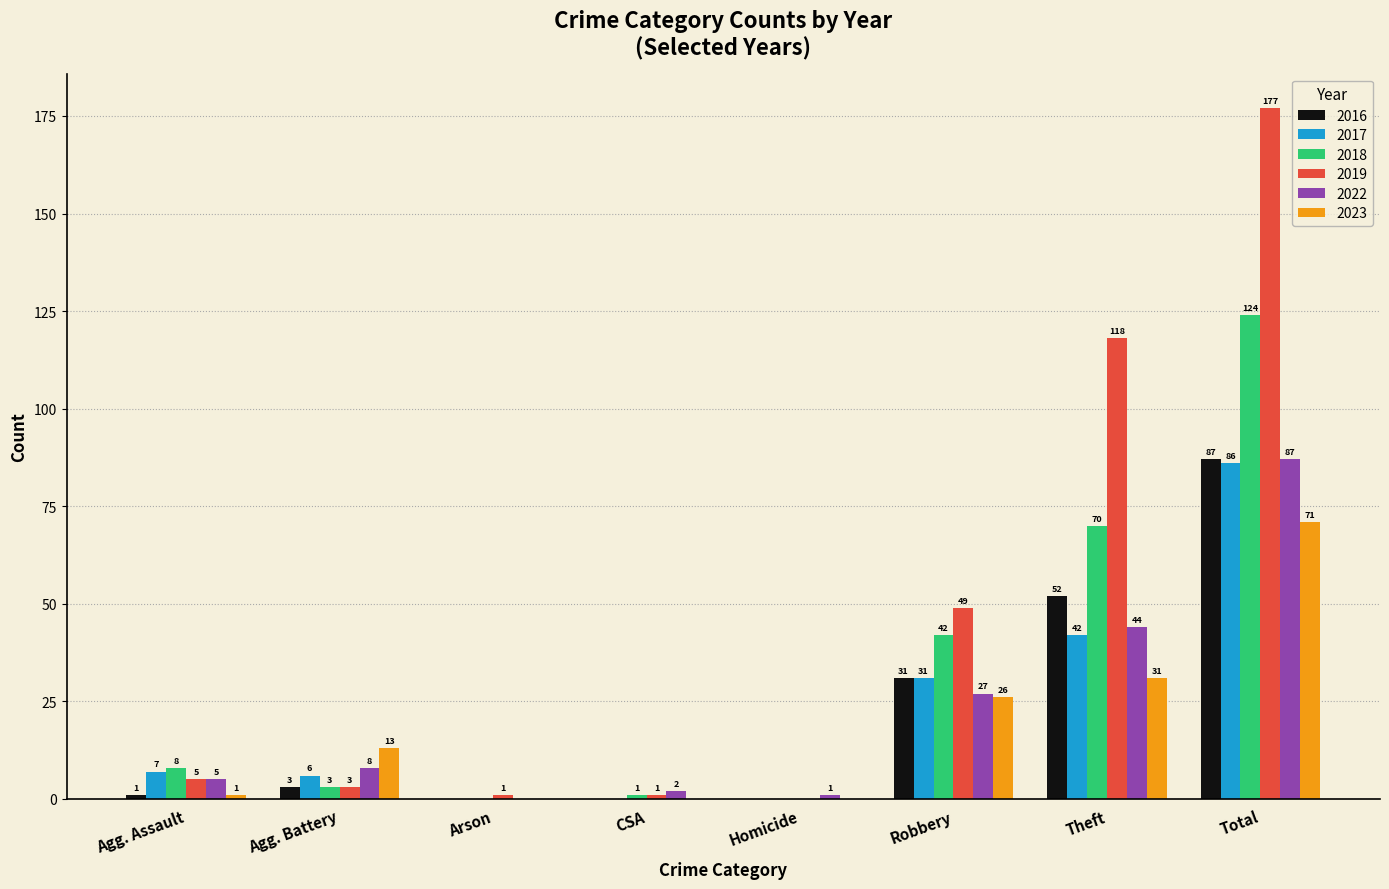

What is the maximum value for 2019?

177